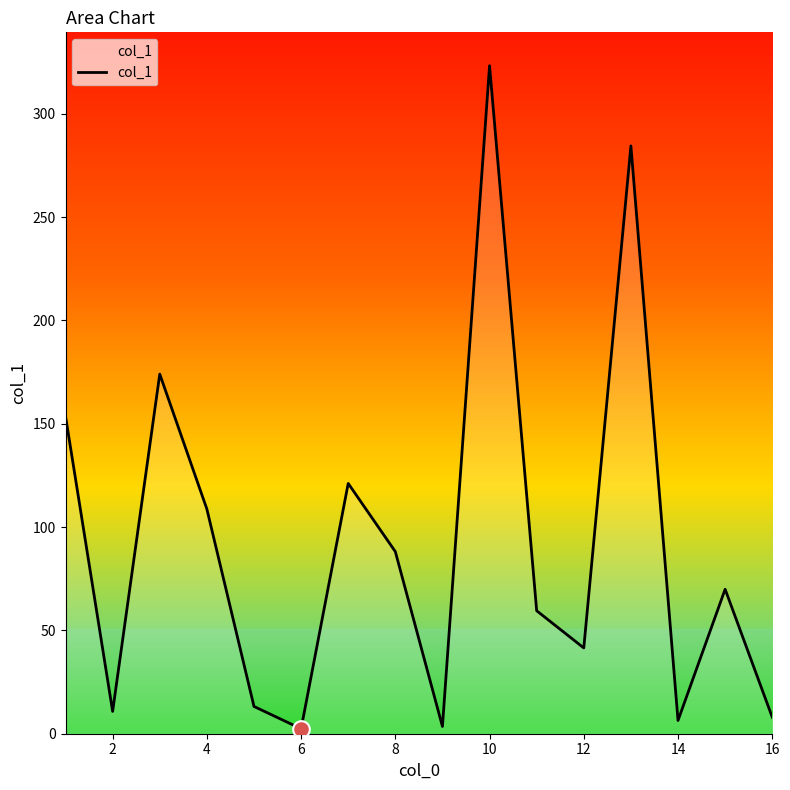

What is the maximum value shown in the chart?

323.2